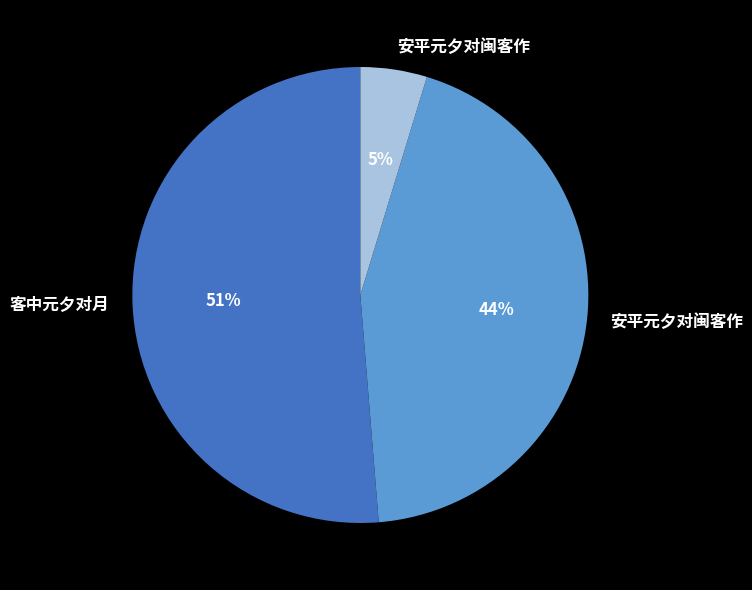

Is there any slice that represents more than half of the pie?

Yes